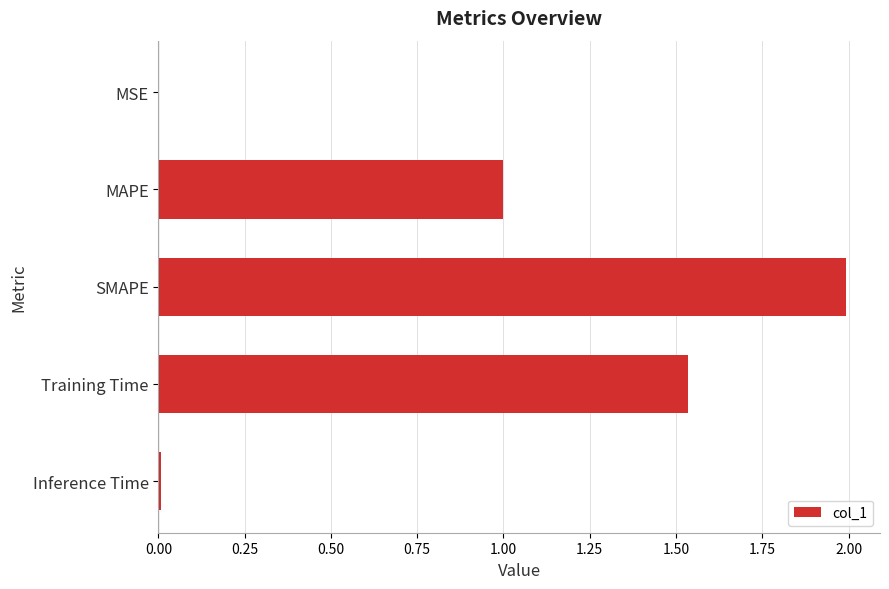

What is the sum of all values?

4.5